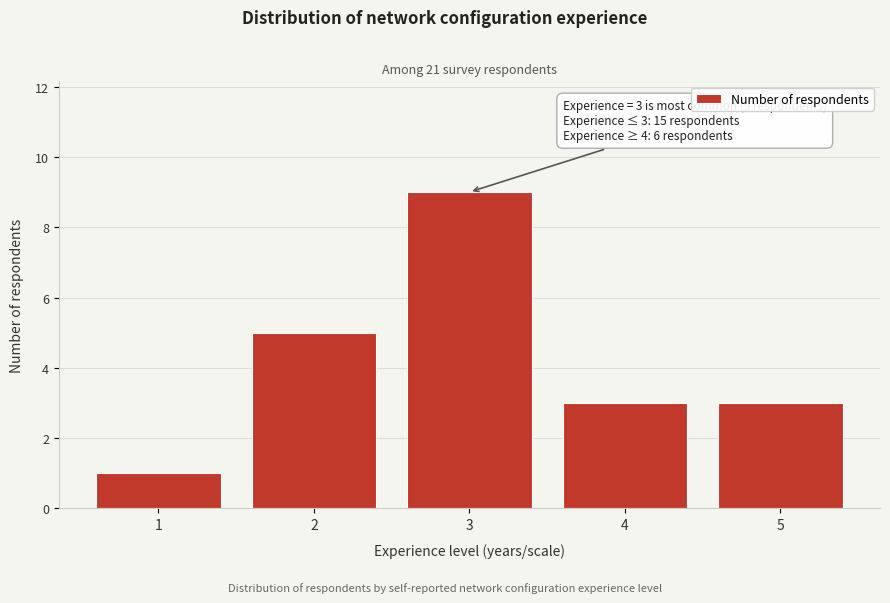

Which range on the x-axis has the tallest bar?

2.5 to 3.5